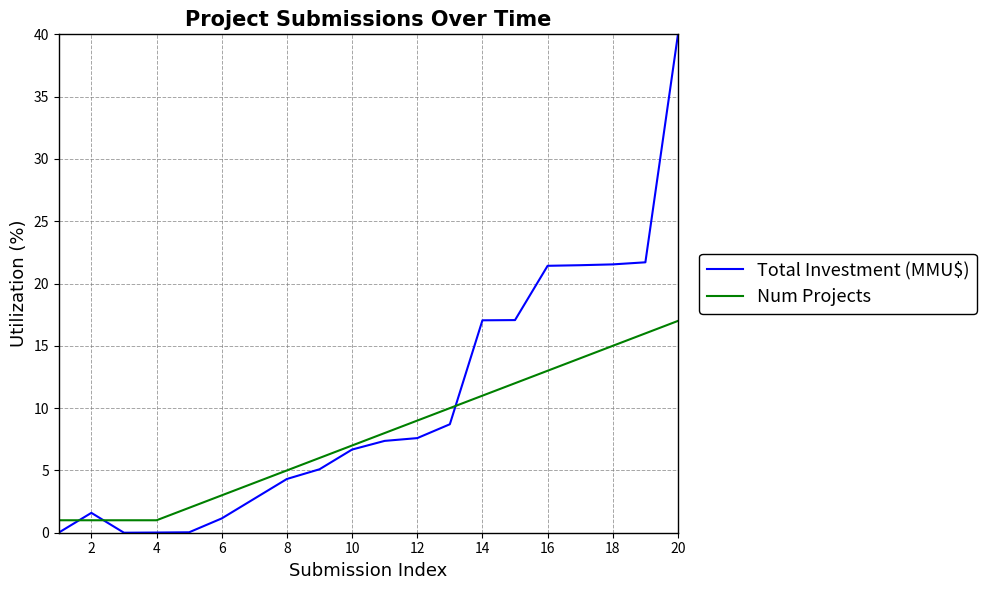

Which series has the widest spread of values?

Total Investment (MMU$)